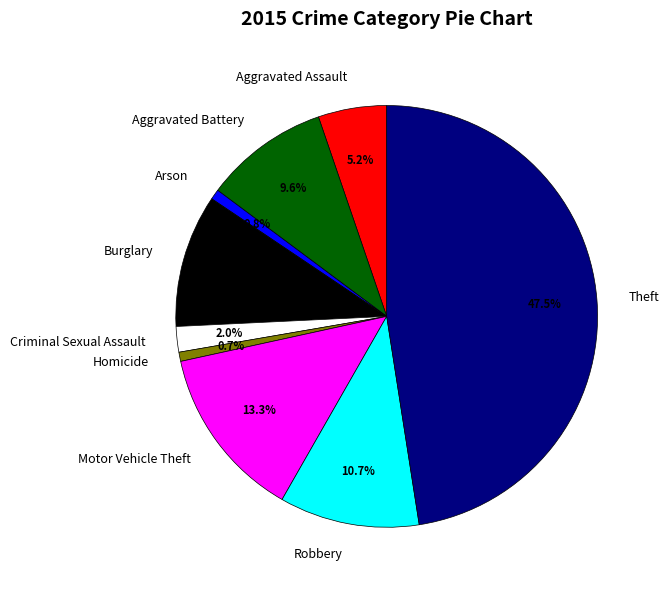

What portion of the pie excludes Burglary?

89.8%